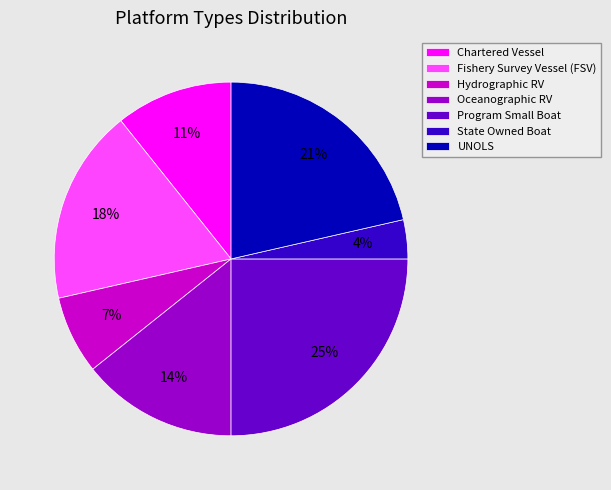

Is there any slice that represents more than half of the pie?

No